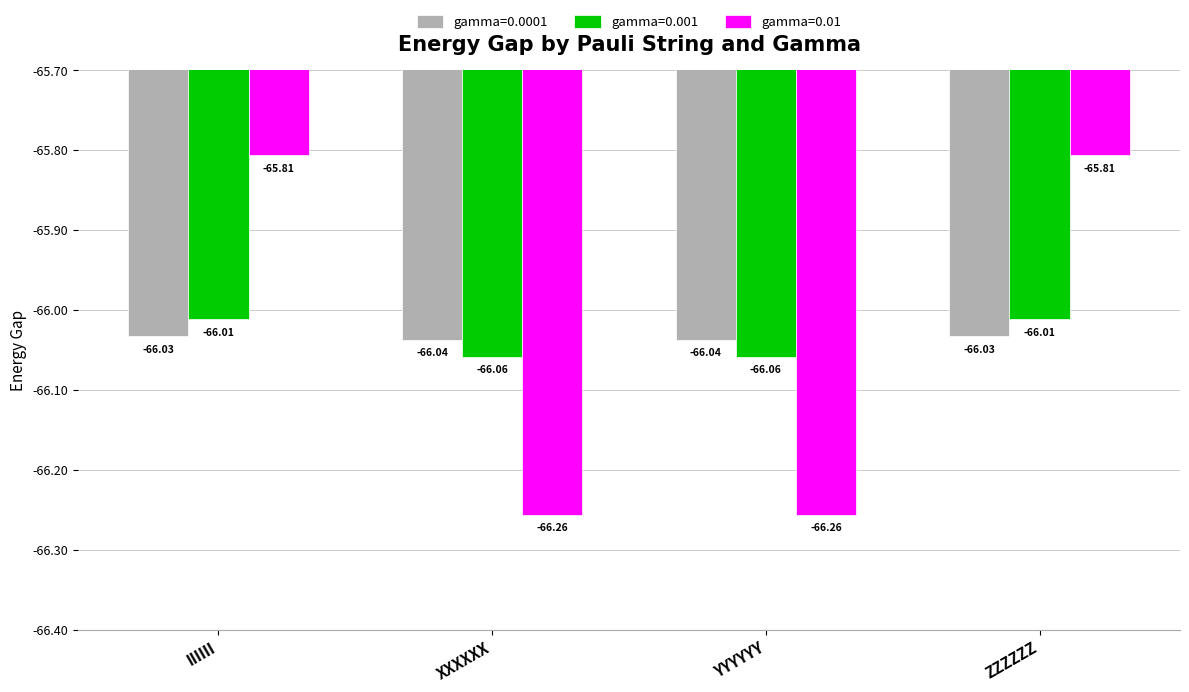

List the series in order of their peak value, lowest first.

gamma=0.0001, gamma=0.001, gamma=0.01